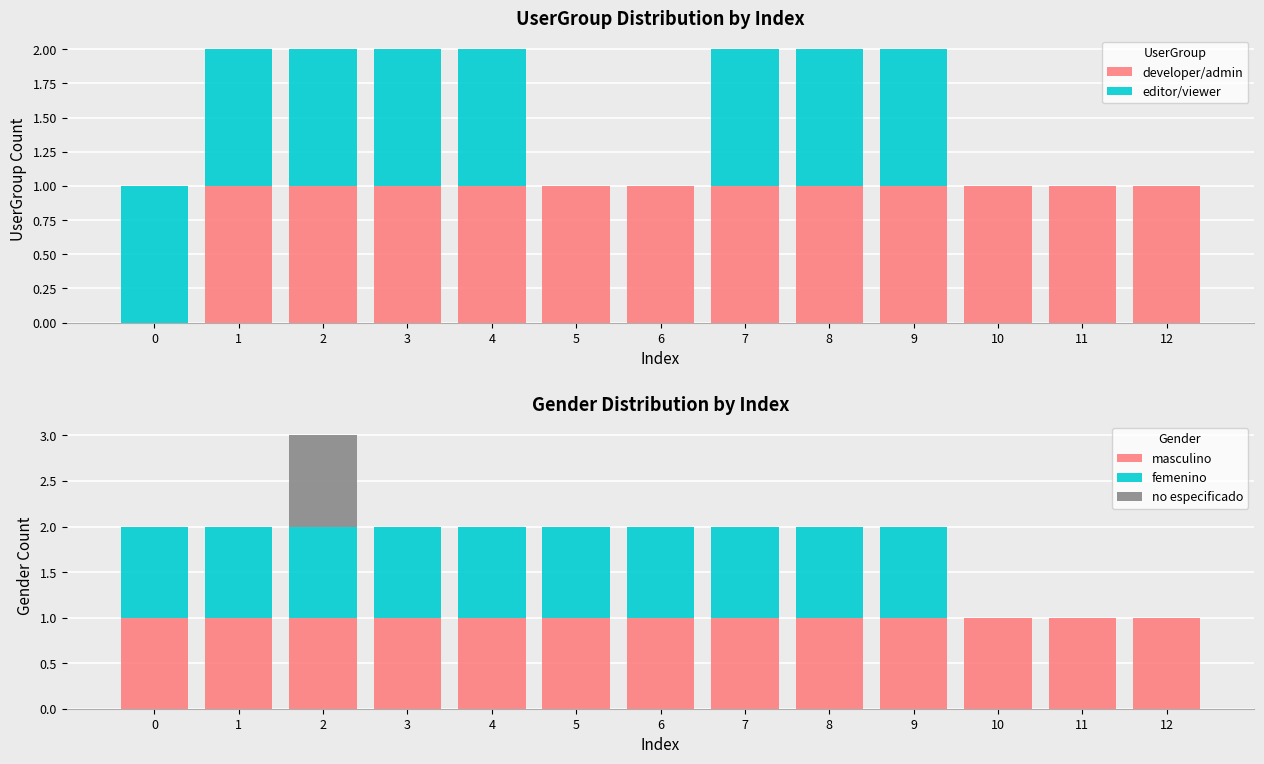

Which has a higher value, 3 or 2?

3